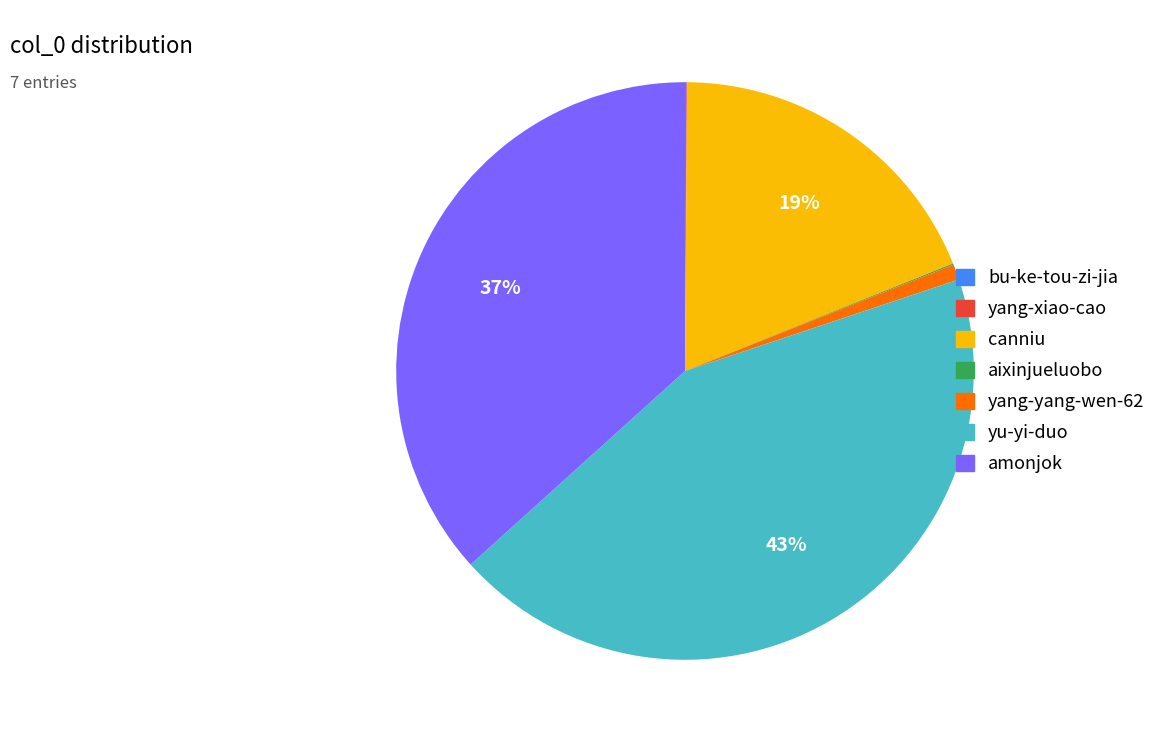

To the nearest percent, what is the average slice percentage?

14%